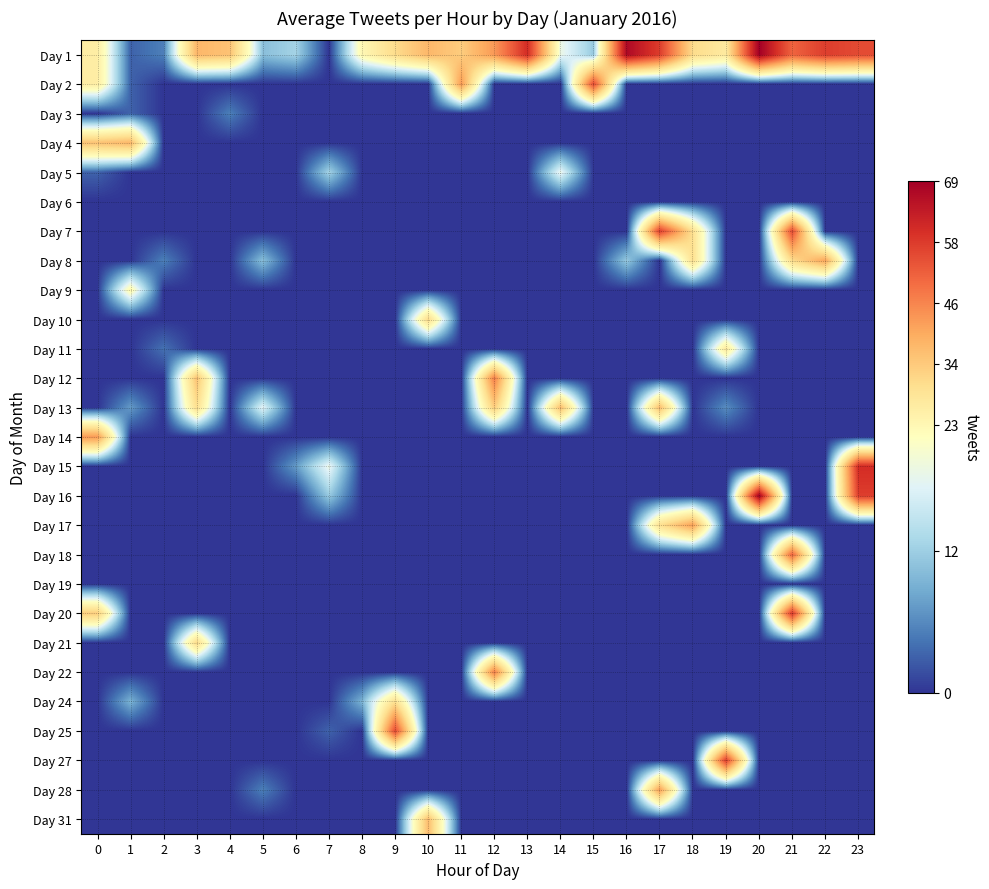

Rank the series by their maximum value, from highest to lowest.

Day 1, Day 16, Day 15, Day 20, Day 7, Day 27, Day 2, Day 25, Day 18, Day 12, Day 22, Day 14, Day 17, Day 28, Day 8, Day 4, Day 13, Day 31, Day 10, Day 21, Day 24, Day 11, Day 9, Day 5, Day 3, Day 6, Day 19